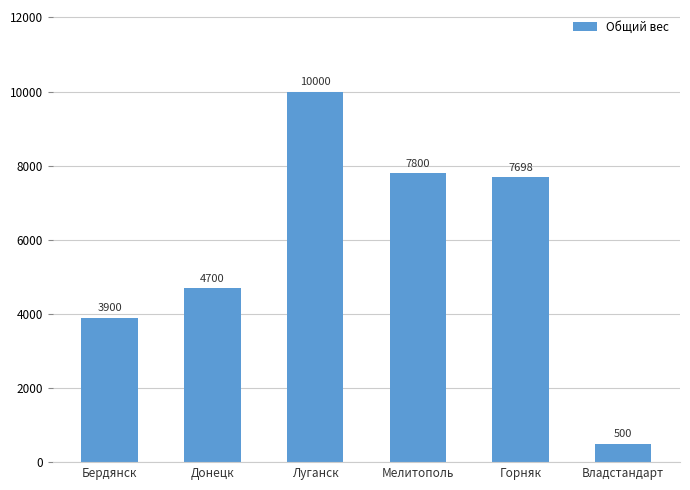

What is the label of the 1st bar from the right?

Владстандарт